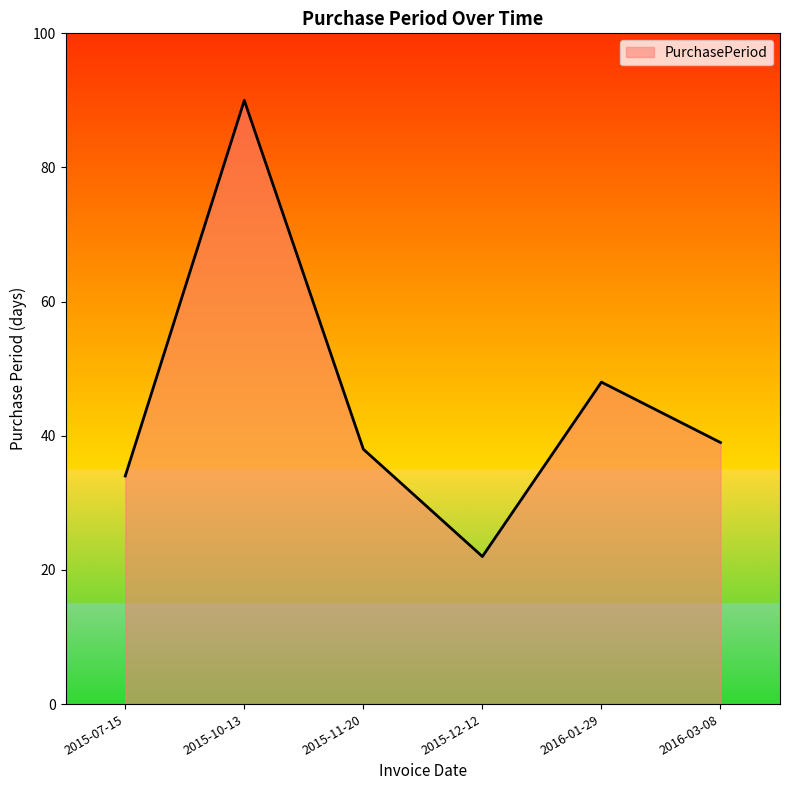

What is the difference between the values at 2016-03-08 and 2015-10-13?

51